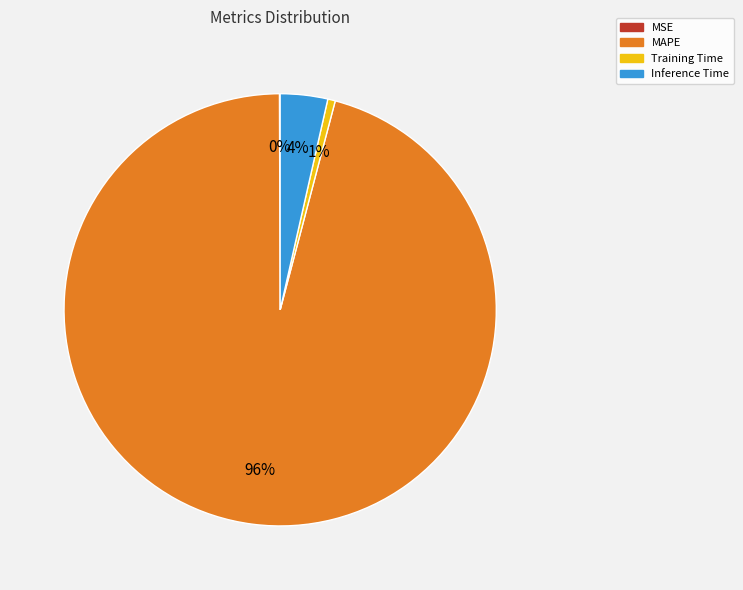

To the nearest percent, what is the average slice percentage?

25%